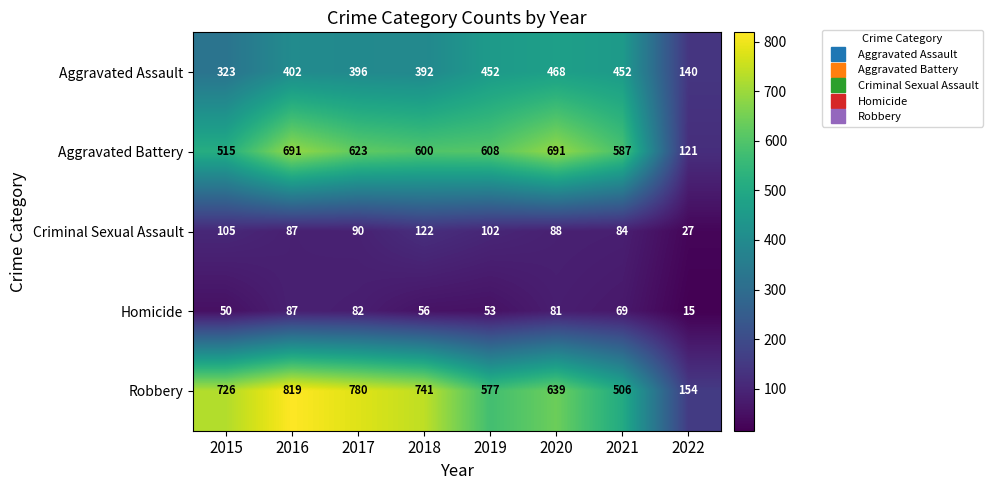

Read the Homicide value at 2015.

50